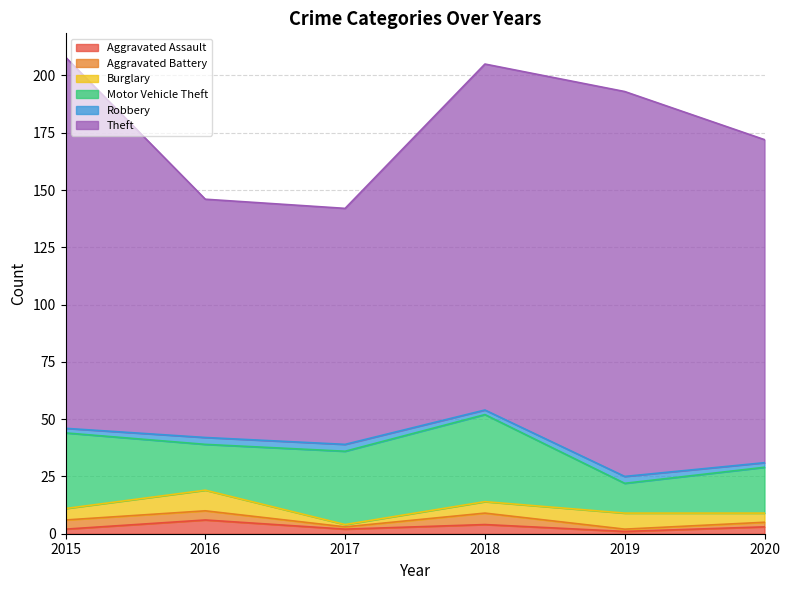

Rank the series at 2015 from lowest to highest value.

Aggravated Assault, Robbery, Aggravated Battery, Burglary, Motor Vehicle Theft, Theft